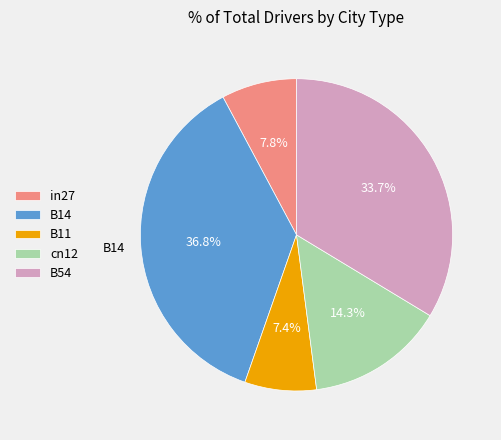

To the nearest percent, what is the combined percentage of cn12 and B54?

48%